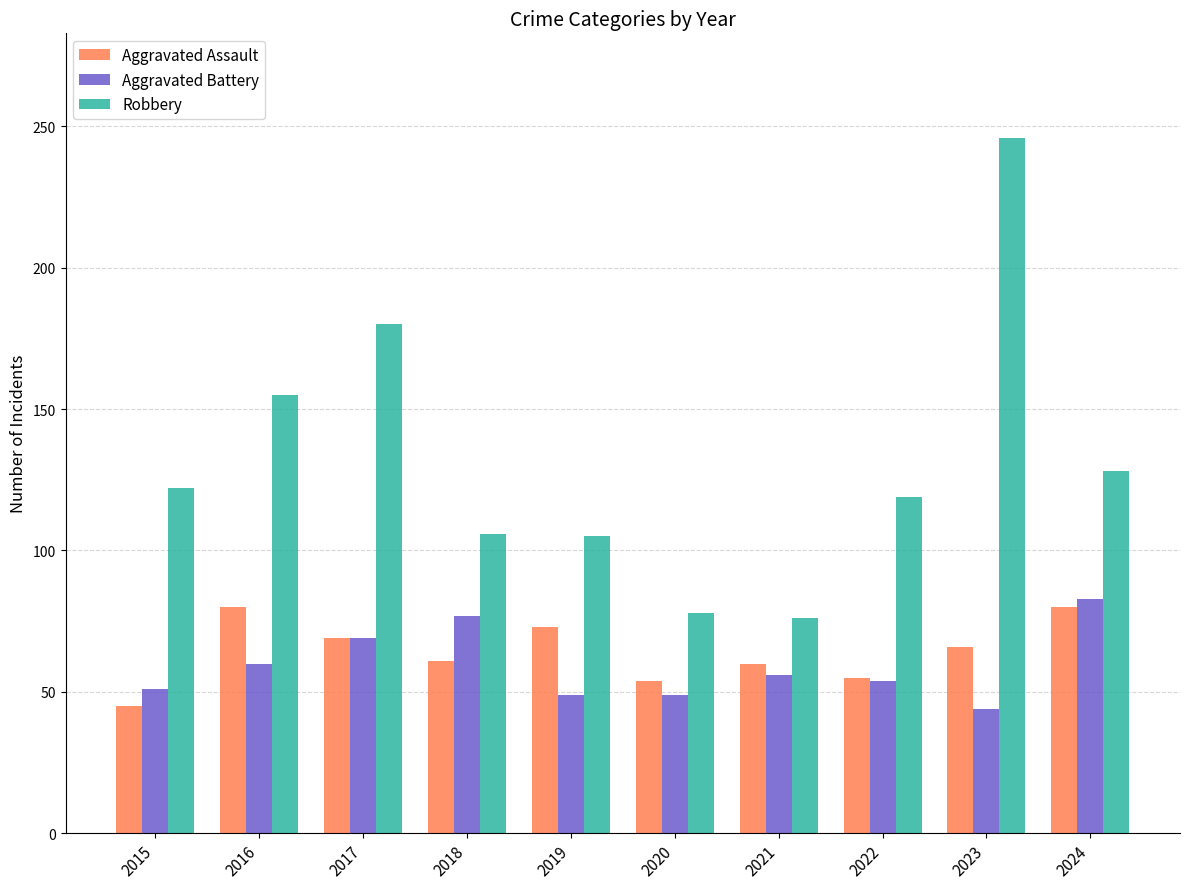

Which series has the widest spread of values?

Robbery